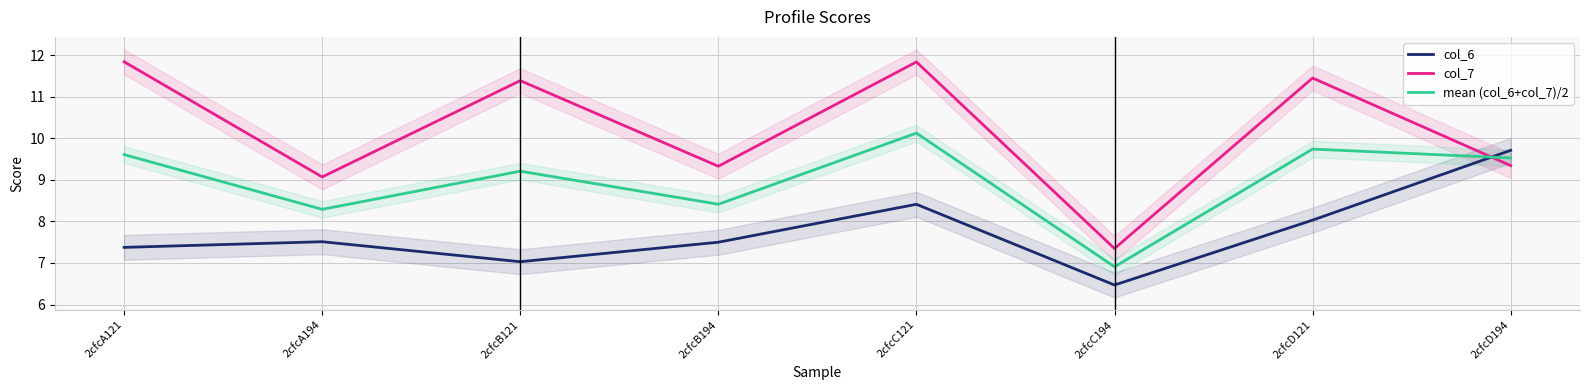

What is the maximum value shown in the chart?

11.8